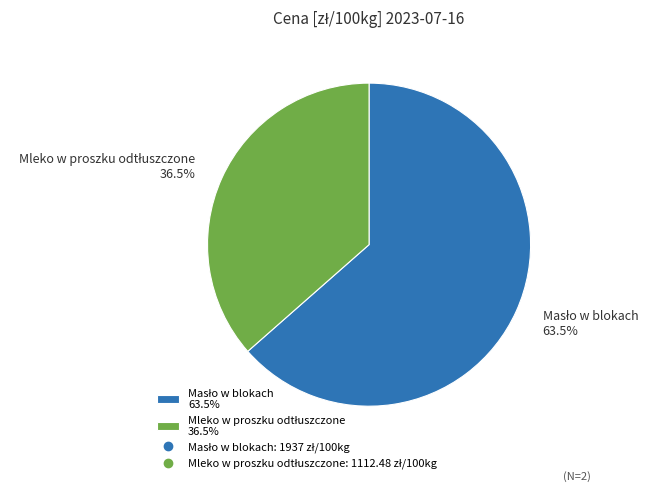

Is there any slice that represents more than half of the pie?

Yes